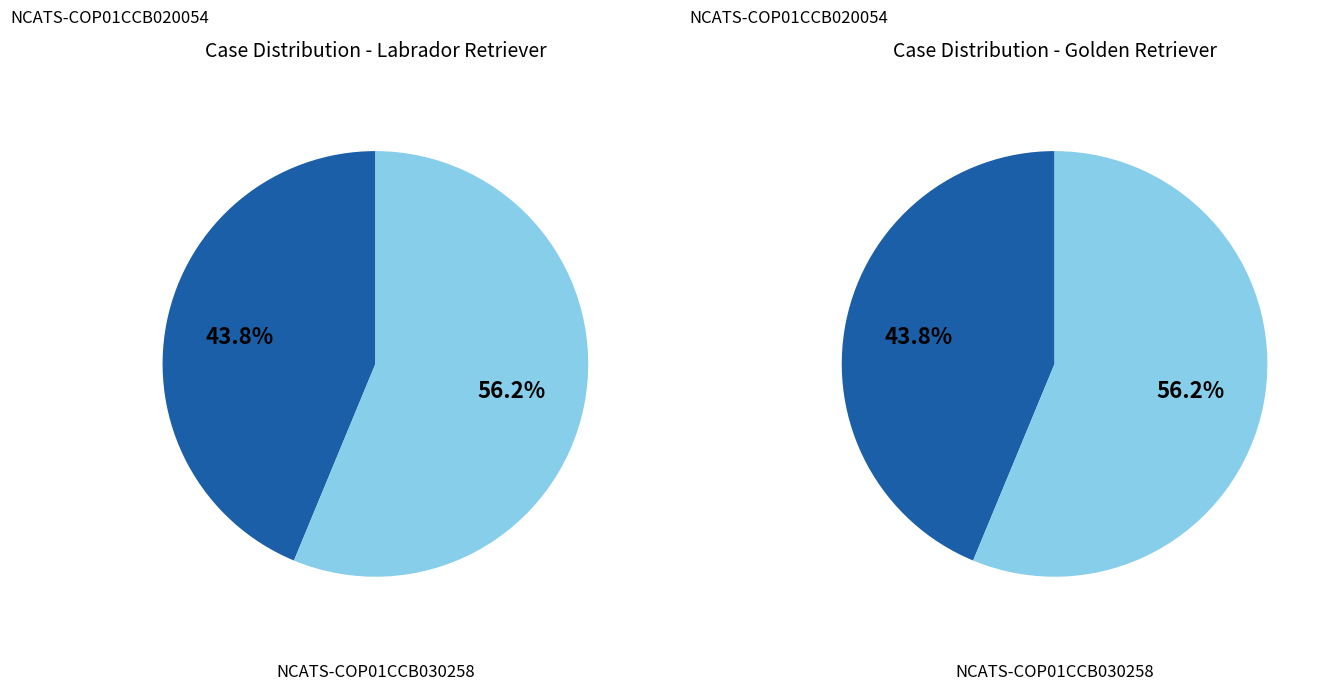

True or false: NCATS-COP01CCB030258 accounts for 44% of the total.

False